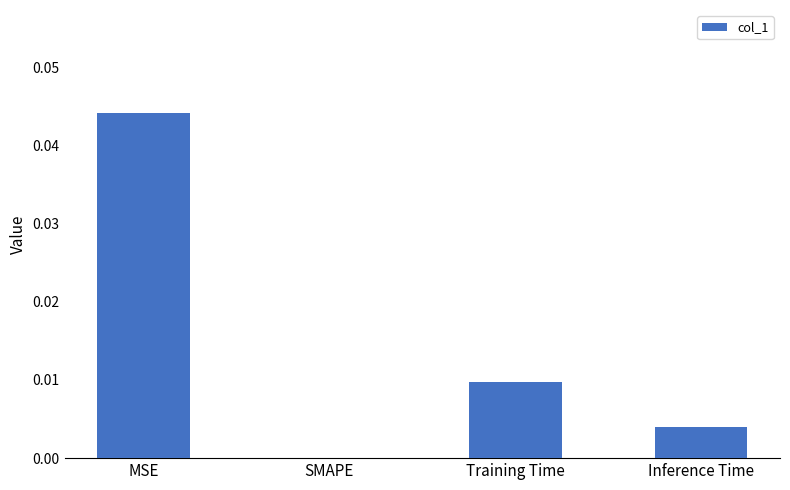

How many categories are shown in the chart?

4